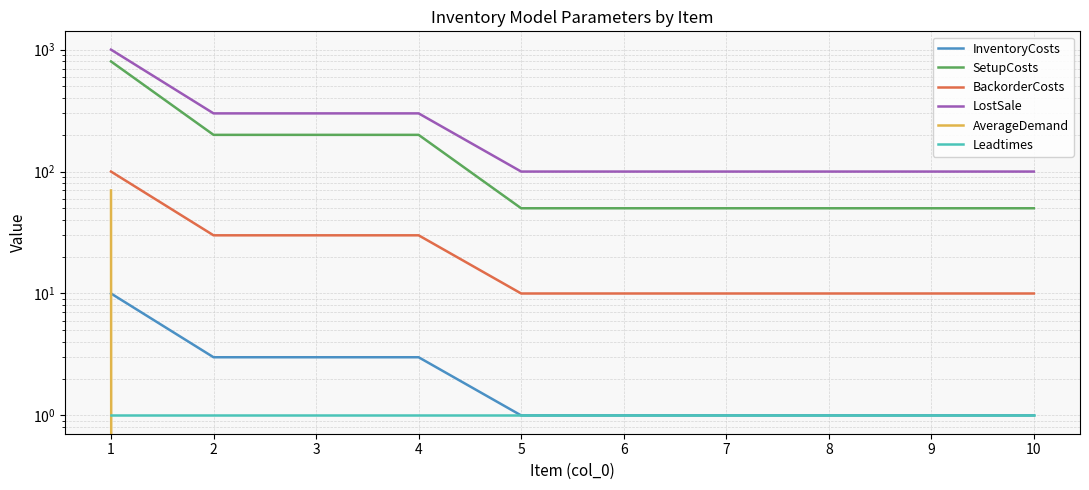

Which category has the lowest value across all series?

2